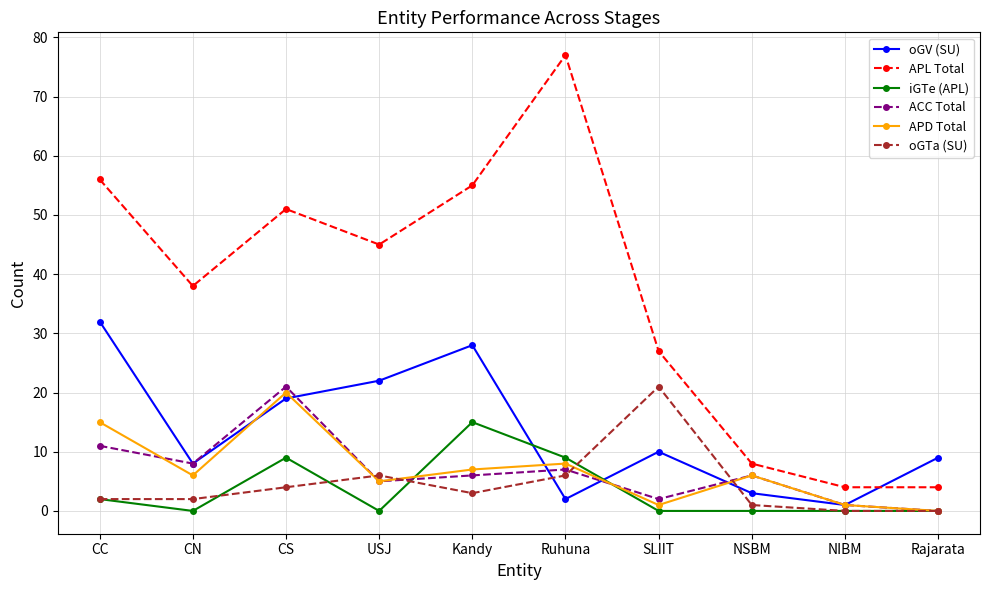

Which series changed the most between CS and NIBM?

APL Total